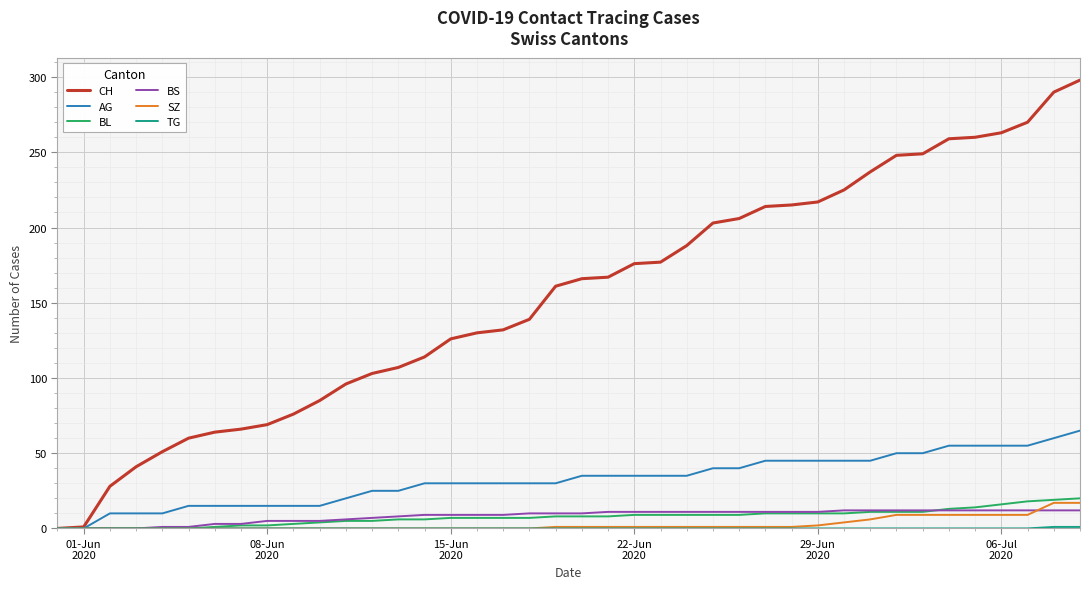

Which series has the largest total across all categories?

CH